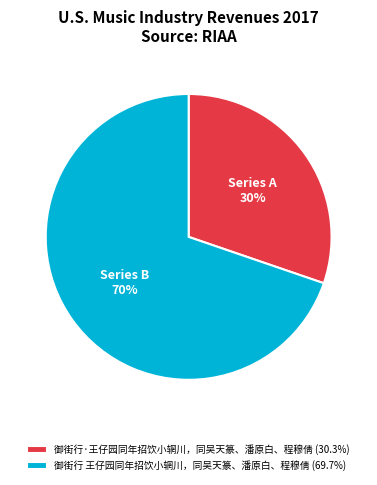

Which category has the smallest portion of the pie?

御街行·王仔园同年招饮小辋川，同吴天篆、潘原白、程穆倩